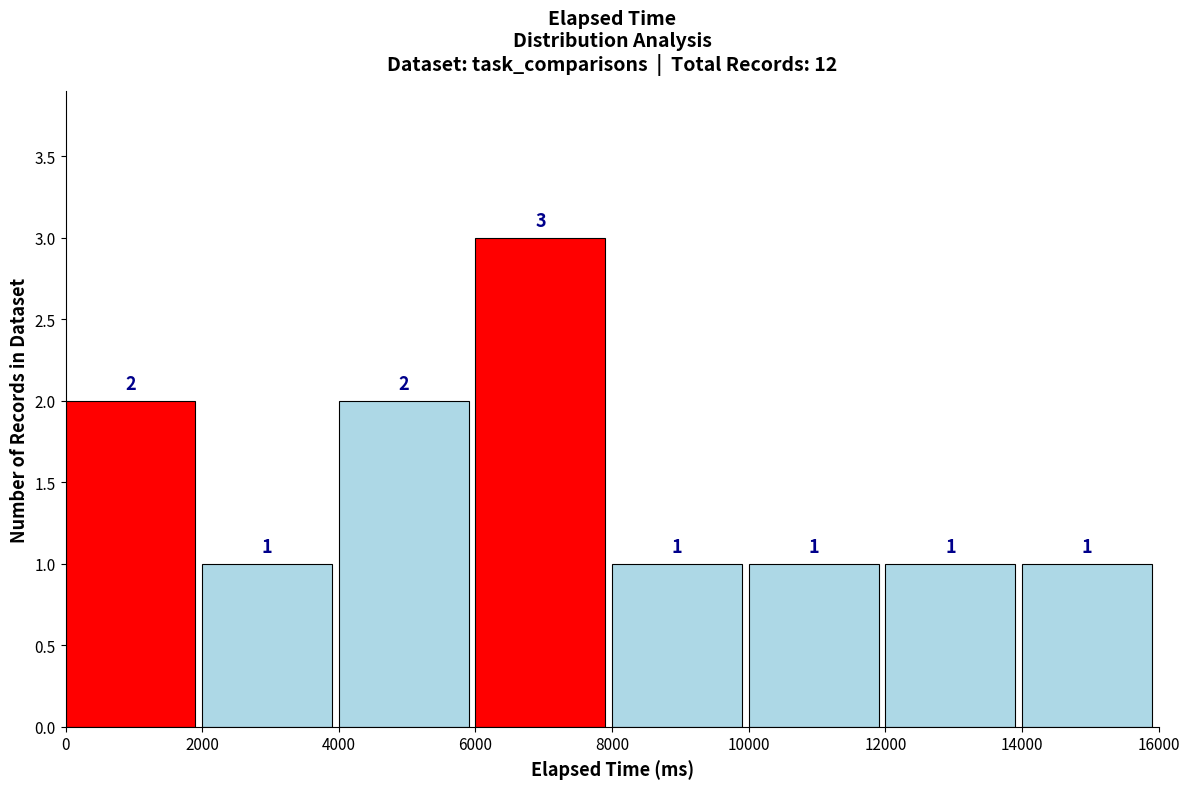

How tall is the bar that spans 12000 to 14000 on the x-axis?

1